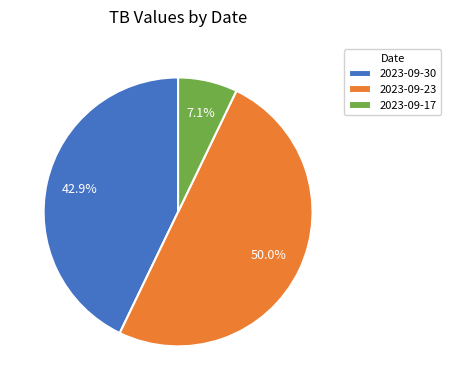

What percentage is the 2023-09-30 slice, to the nearest percent?

43%